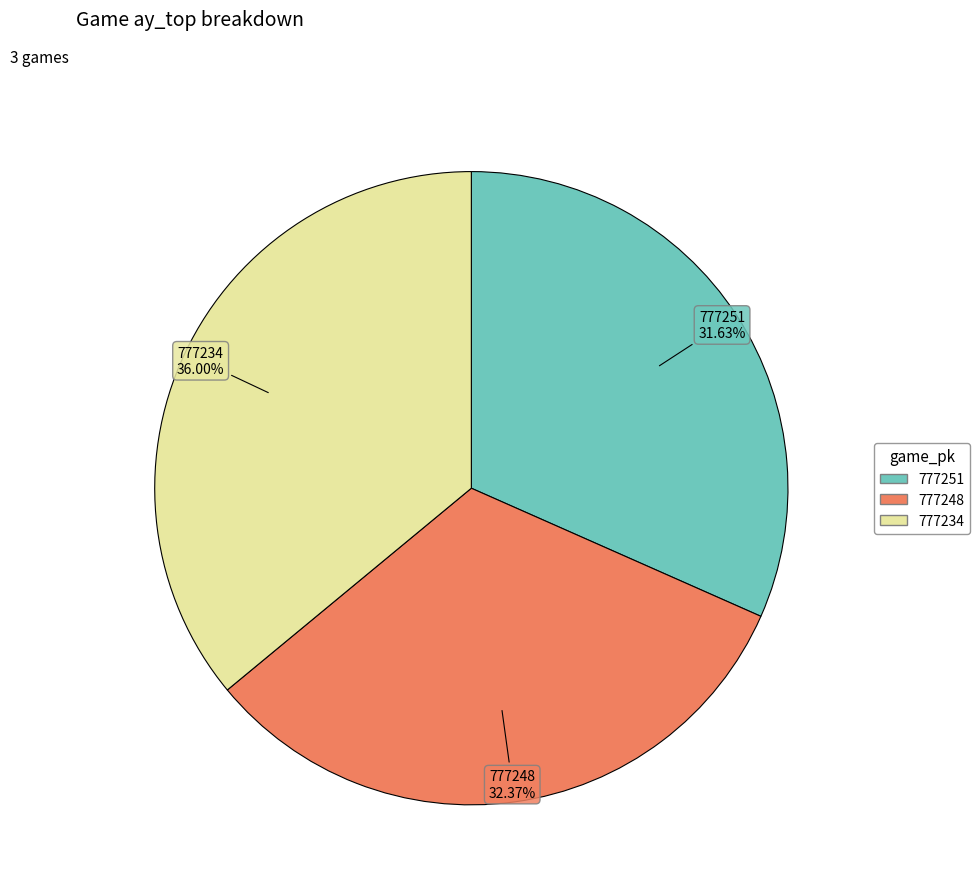

Combined, what portion of the pie is 777248 and 777234?

68.4%